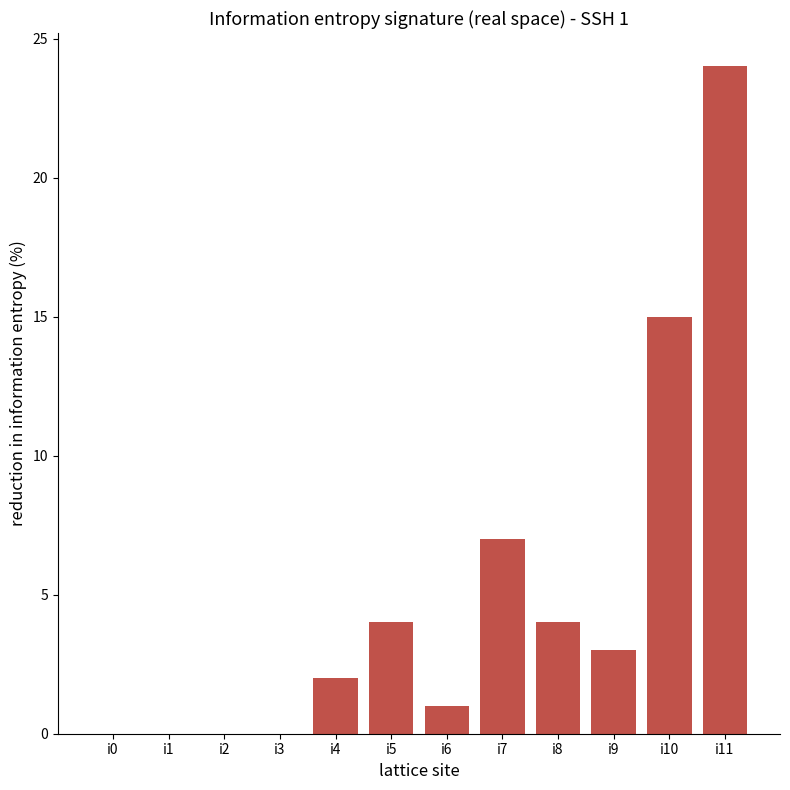

What is the change in value from i3 to i6?

+1